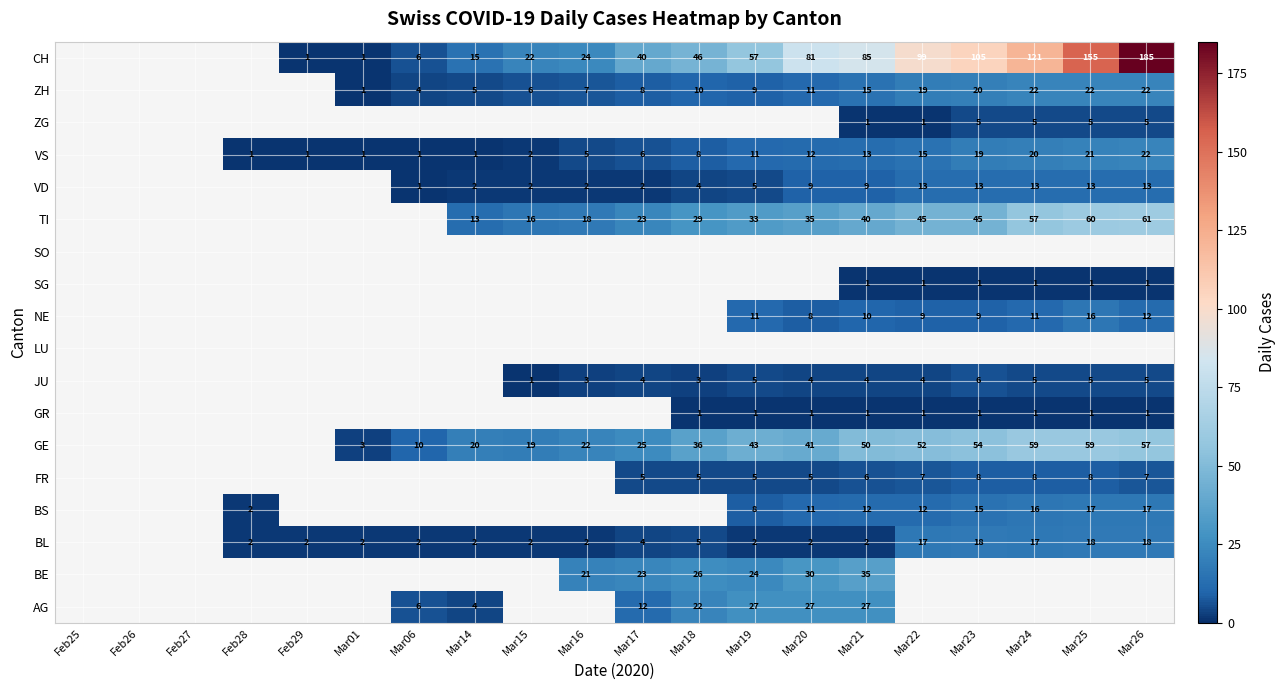

True or false: TI has a value of 23 at Mar14.

False